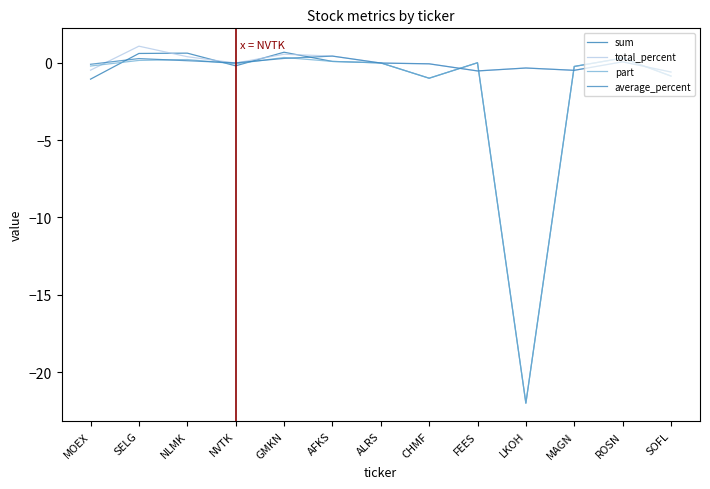

True or false: average_percent has more than 1 interior local peaks.

True